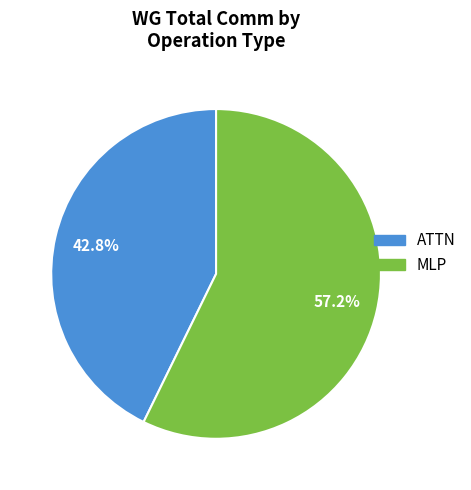

What is the largest slice in the pie chart?

MLP